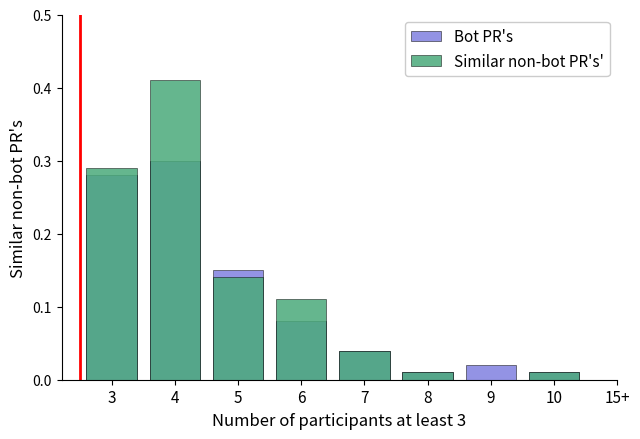

What is the difference between the maximum and second lowest values in the Similar non-bot PR's' series?

0.4